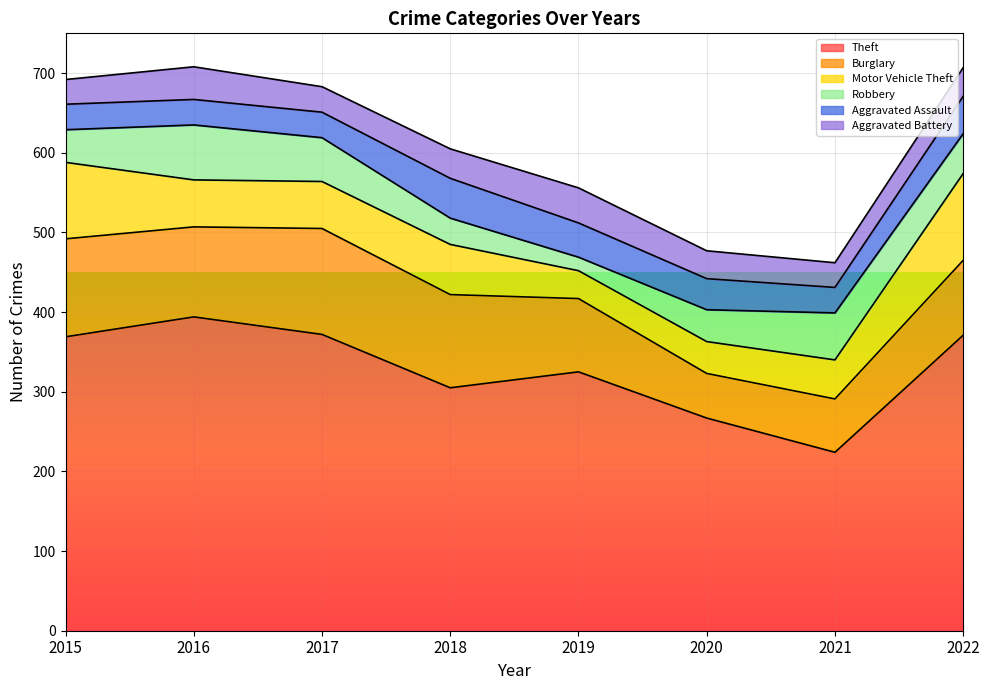

Between 2015 and 2022, which series saw the biggest shift?

Burglary